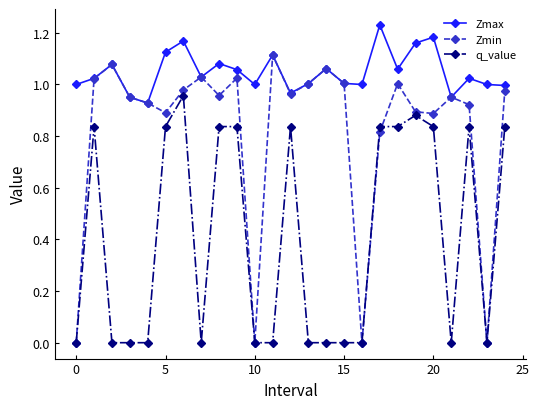

True or false: Zmax and q_value cross at least once.

False